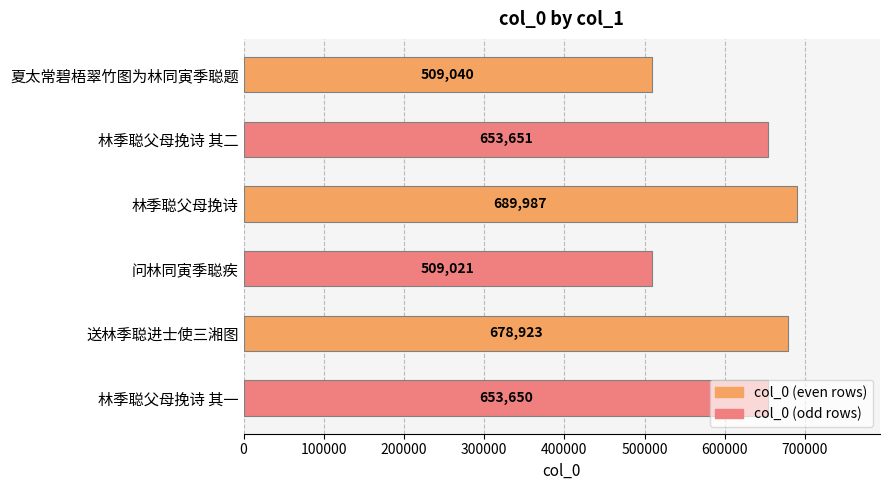

What is the minimum value shown in the chart?

509021